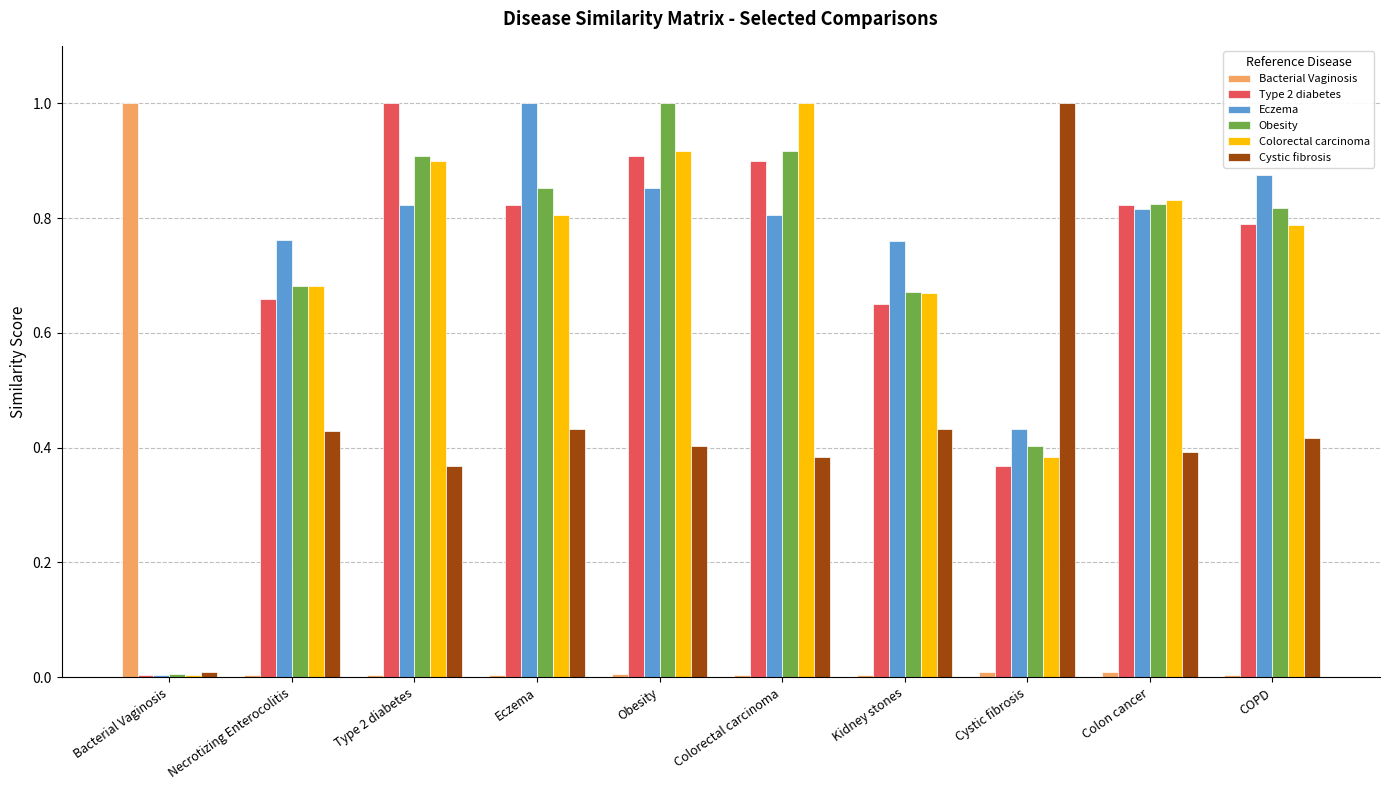

At which label does Obesity reach its peak?

Obesity